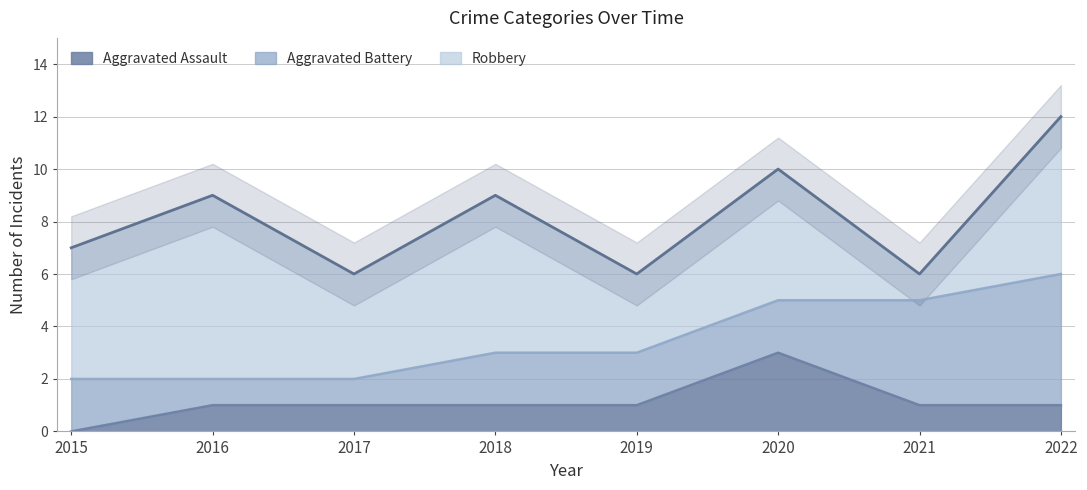

What is the value of the Aggravated Battery point at the 6th from the left?

2